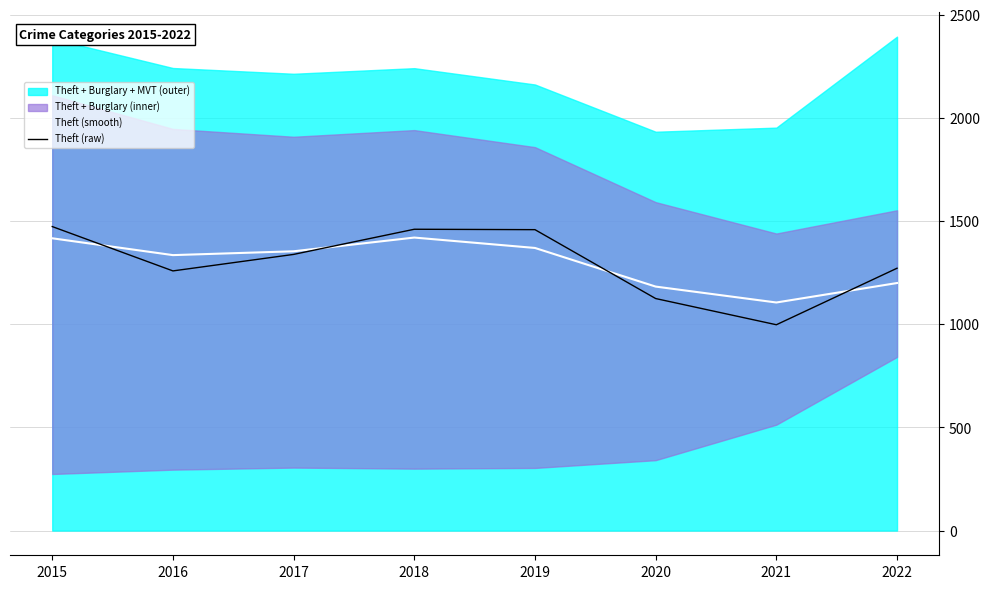

What is the value of the Theft (smooth) point at the 1st from the left?

1417.2